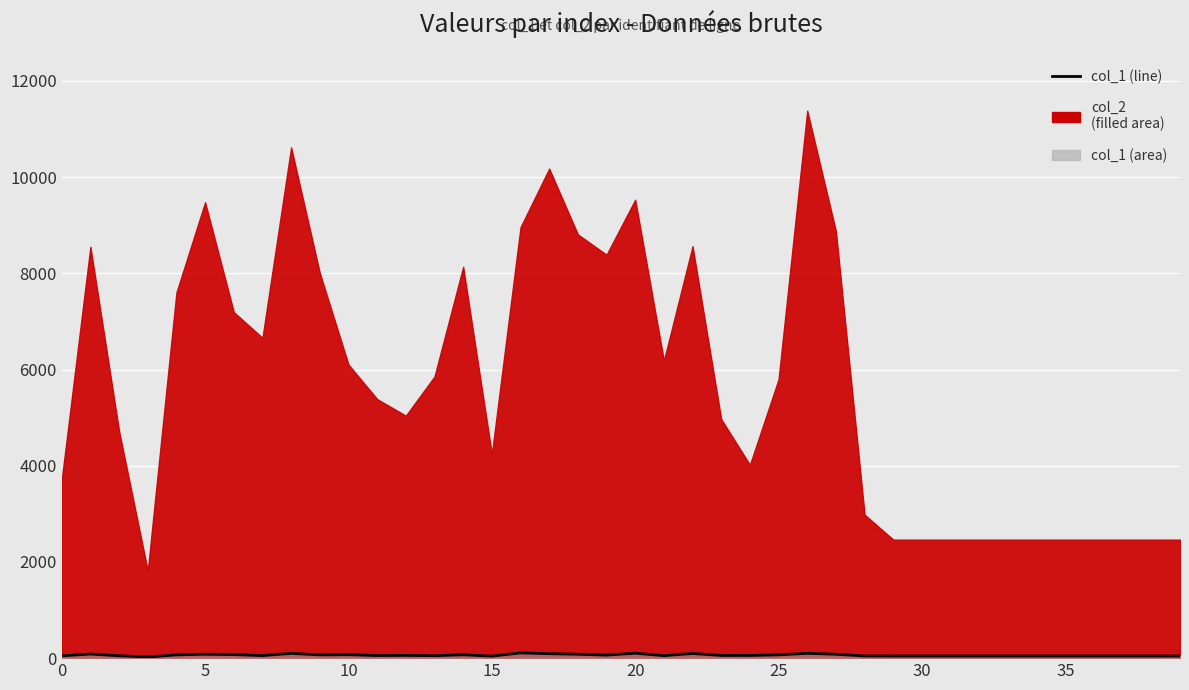

Reading left to right, what are all the values shown in this chart?

48	85	50	24	68	81	74	53	99	68	71	54	57	51	70	42	109	93	81	63	103	52	97	56	56	68	100	81	45	44	44	44	44	44	44	44	44	44	44	44